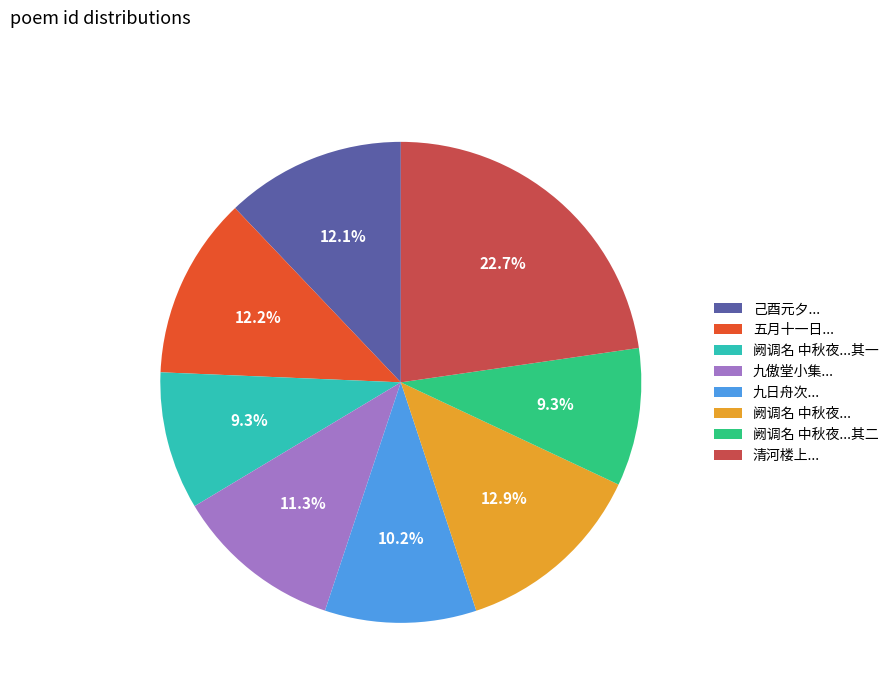

What percentage is NOT represented by 九傲堂小集...?

88.7%